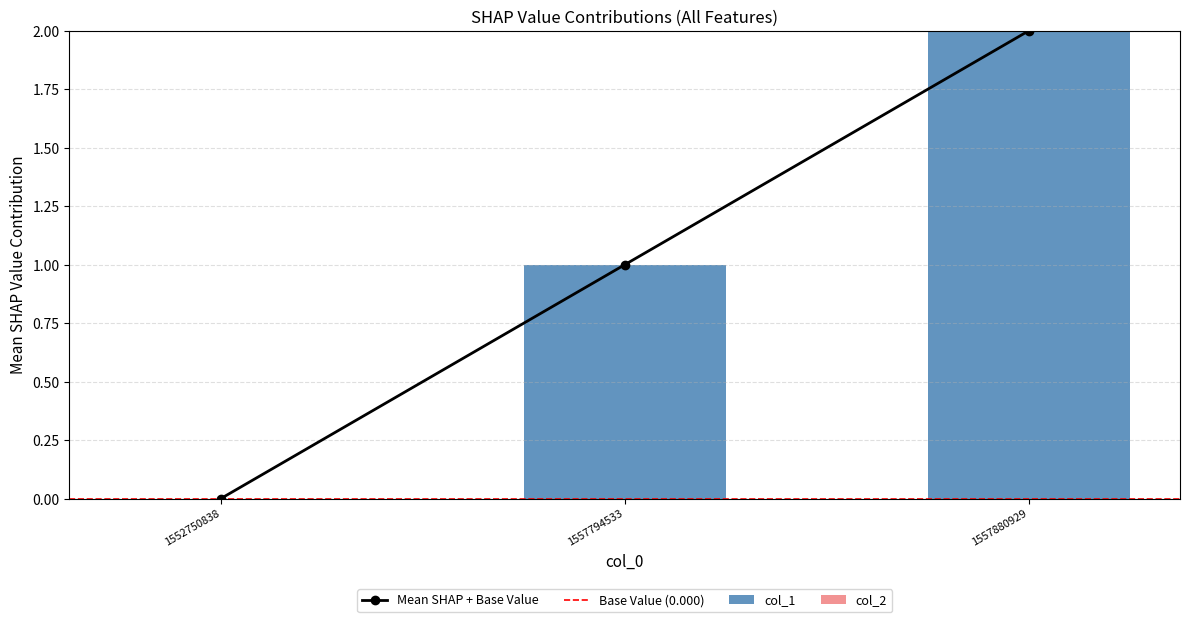

Reading right to left, what are all the values shown in this chart?

1557880929=2	1557794533=1	1552750838=0